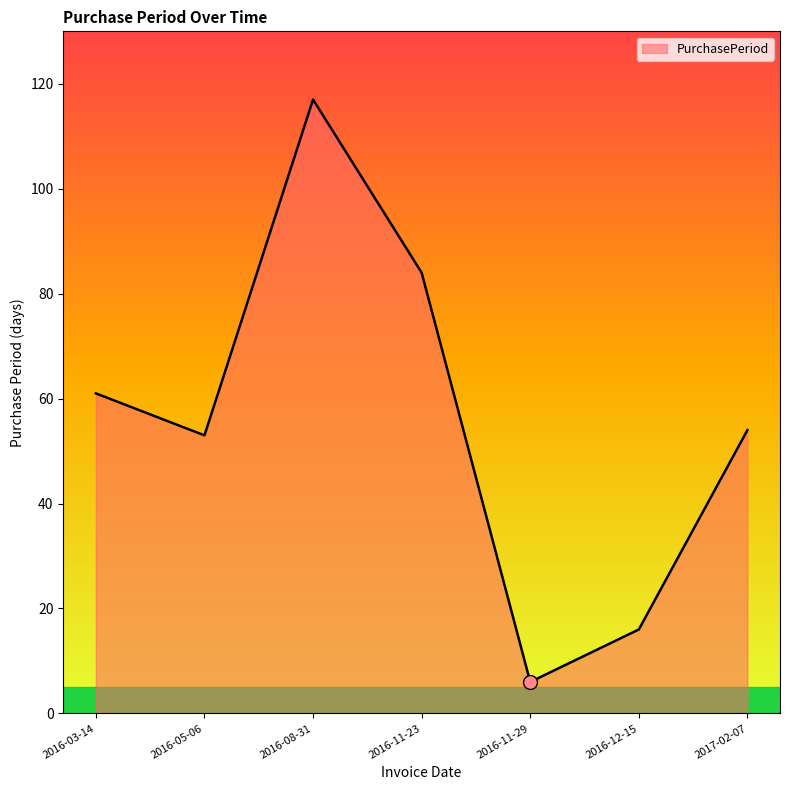

What is the change in value from 2016-12-15 to 2017-02-07?

+38